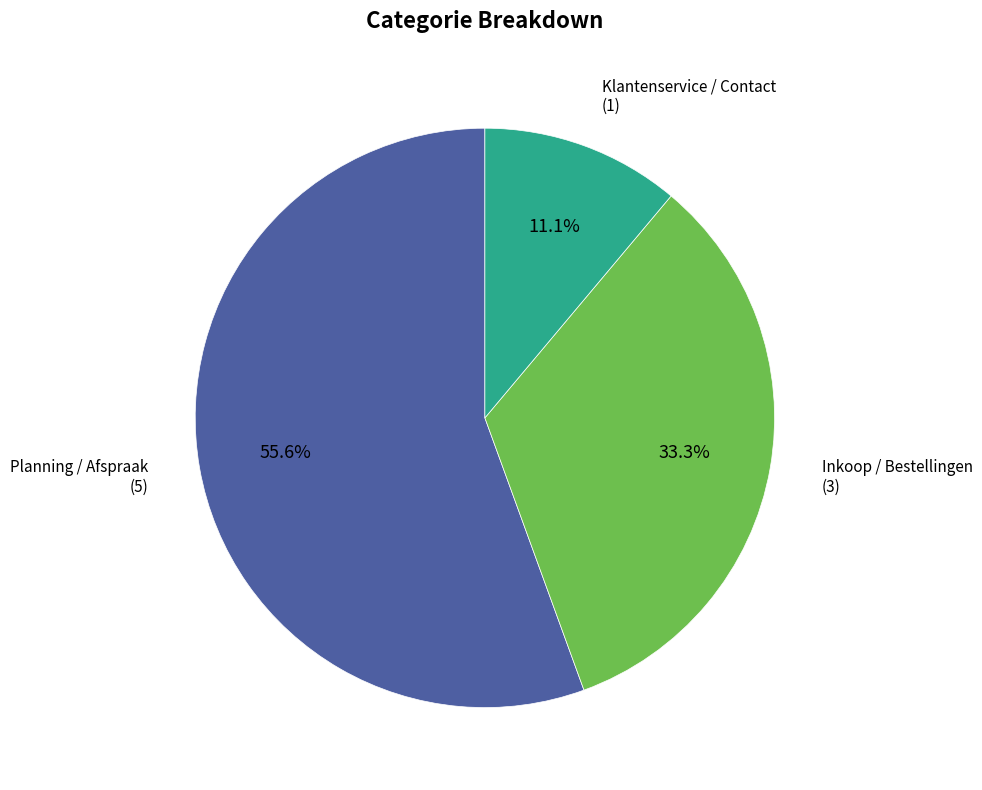

How many segments does this pie chart have?

3